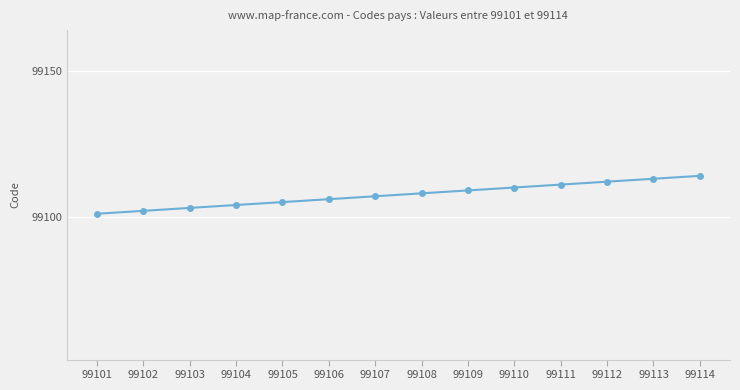

True or false: the data shows 149325 at 99109.

False